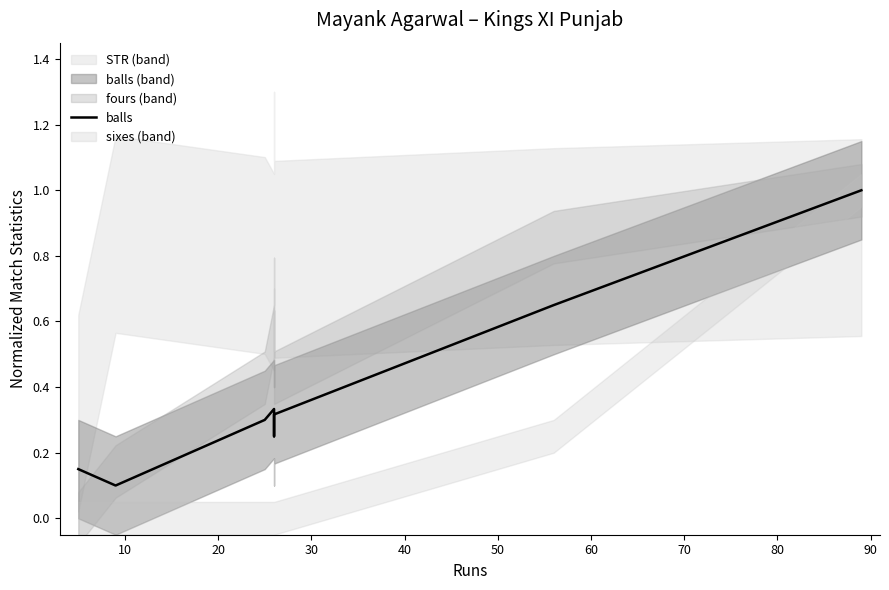

Reading left to right, what are all the values shown in this chart?

0.1	0.1	0.3	0.3	0.2	0.3	0.7	1.0